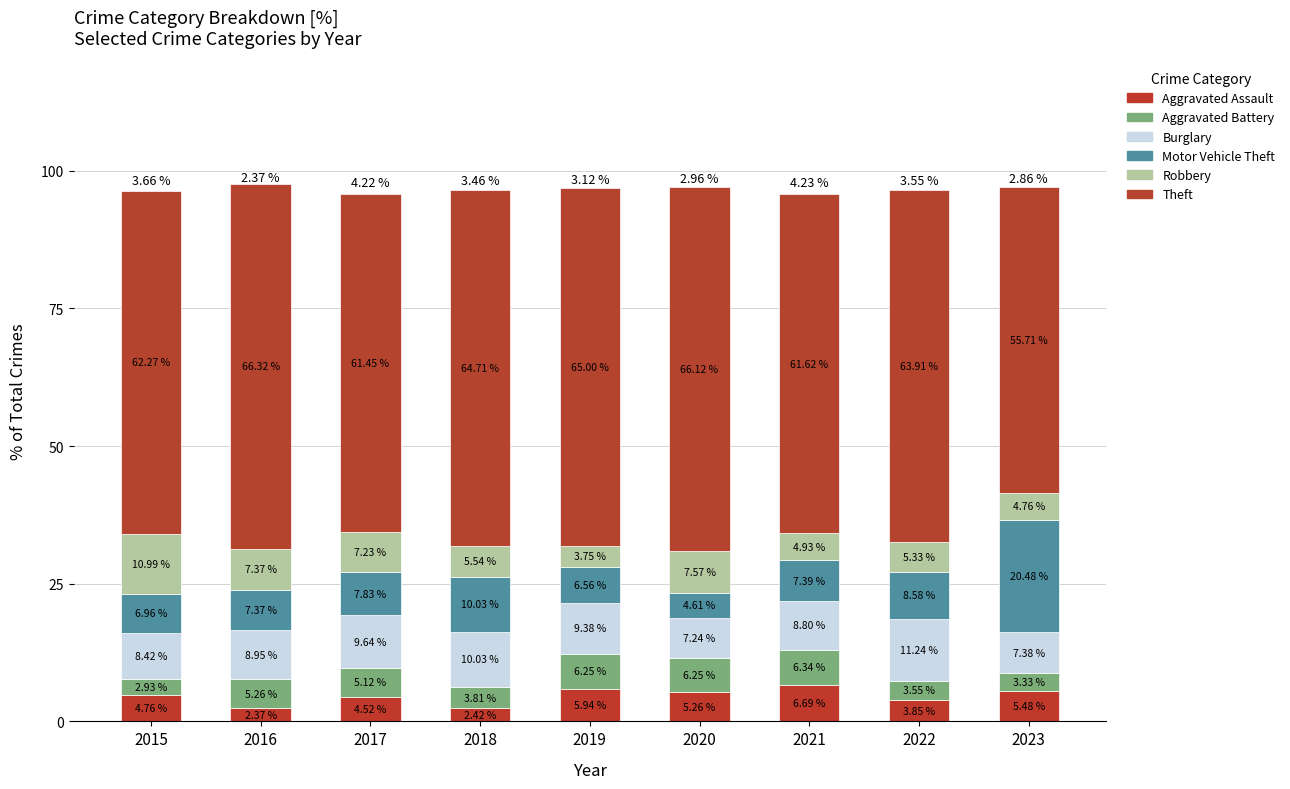

What is the difference between the Theft values at 2022 and 2023?

8.2